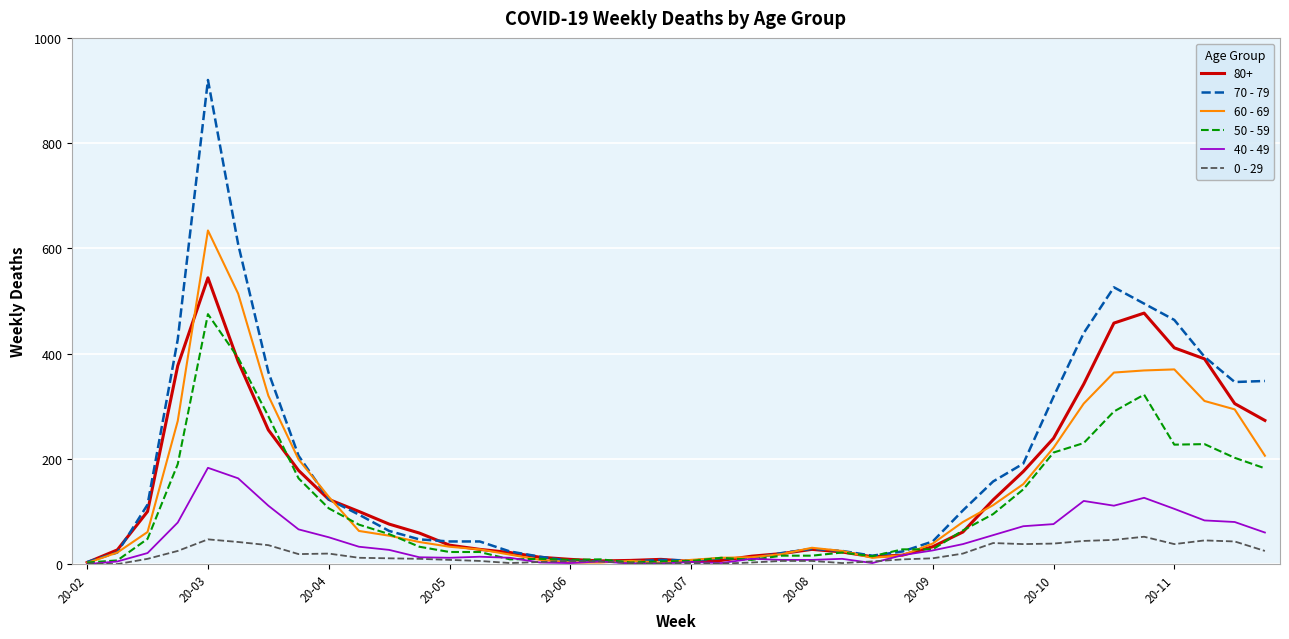

How many categories are shown in the chart?

40